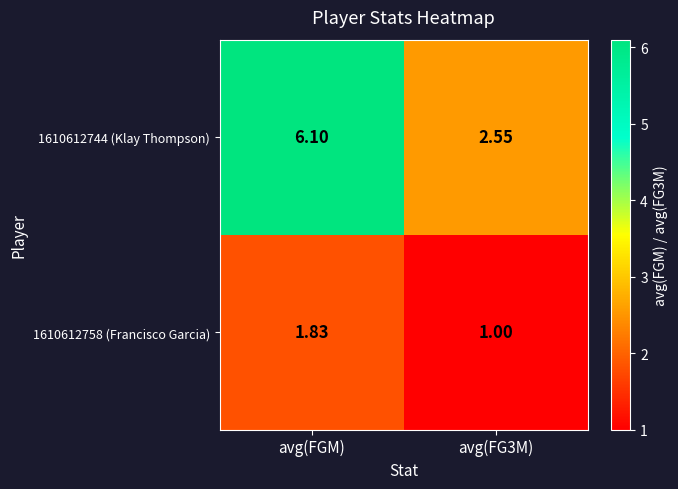

Rank the series at avg(FG3M) from lowest to highest value.

1610612758 (Francisco Garcia), 1610612744 (Klay Thompson)